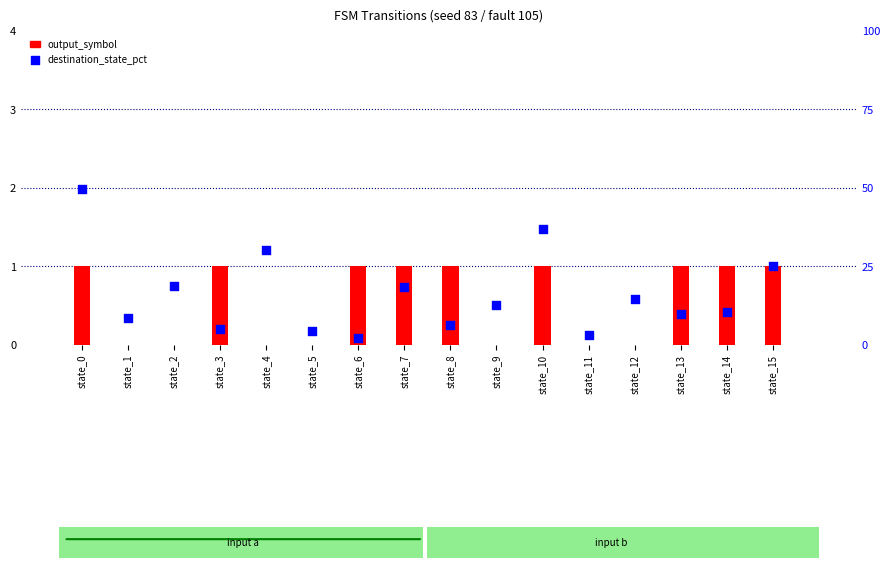

At which category is the sum across all series the highest?

state_0